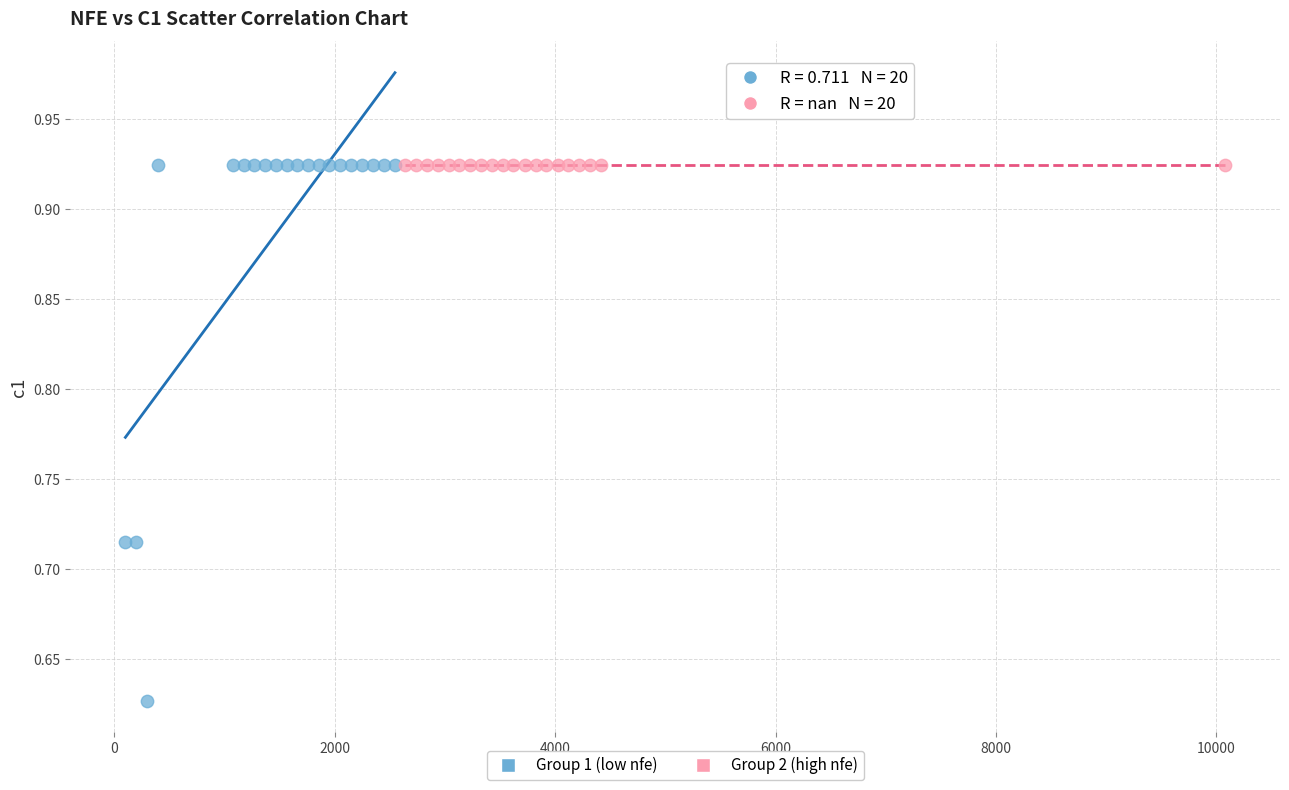

Which series contains the lowest Y value?

Group 1 (low nfe)